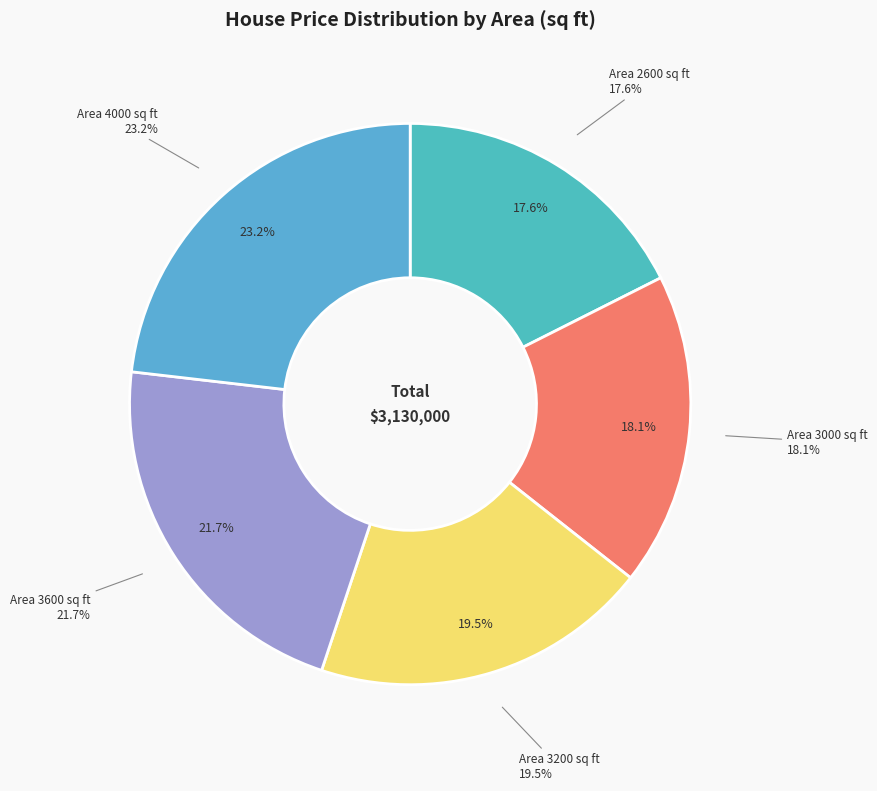

Do 3000 and 4000 together represent more than half of the pie?

No